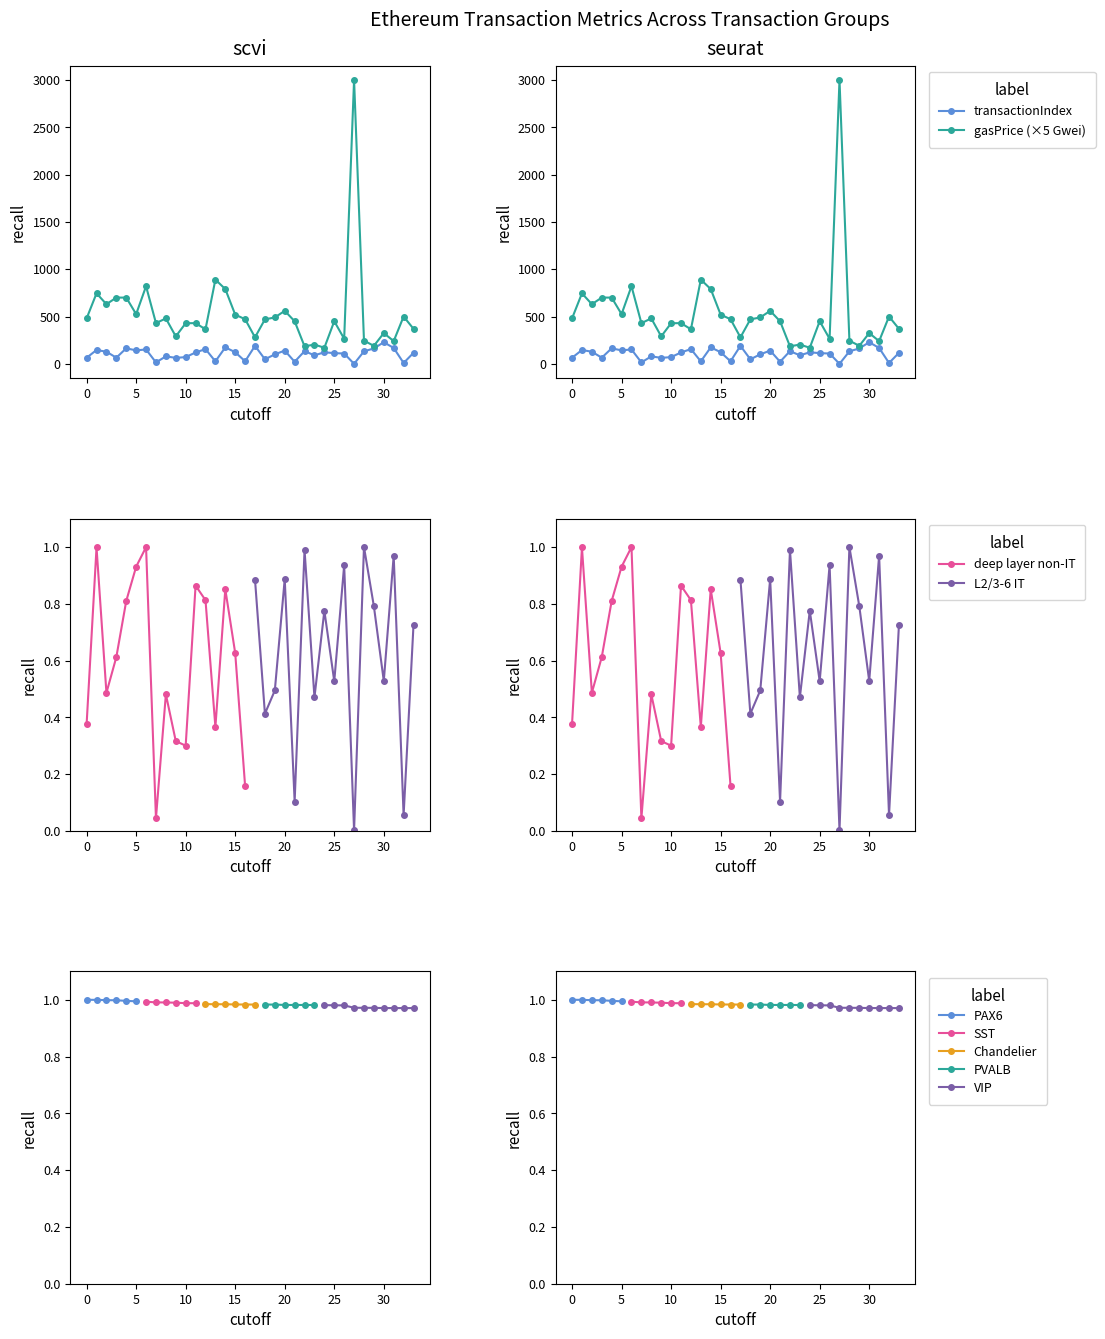

Read the transactionIndex value at 21.

22.0